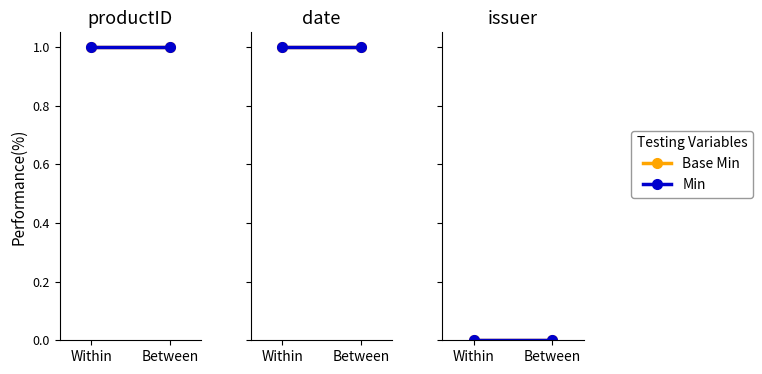

What is the value of the Base Min point at the 2nd from the left?

1